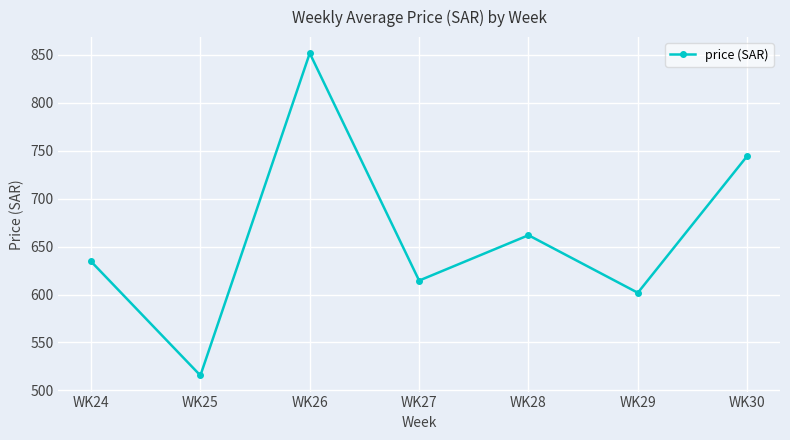

What is the difference between the maximum and second lowest values?

249.8